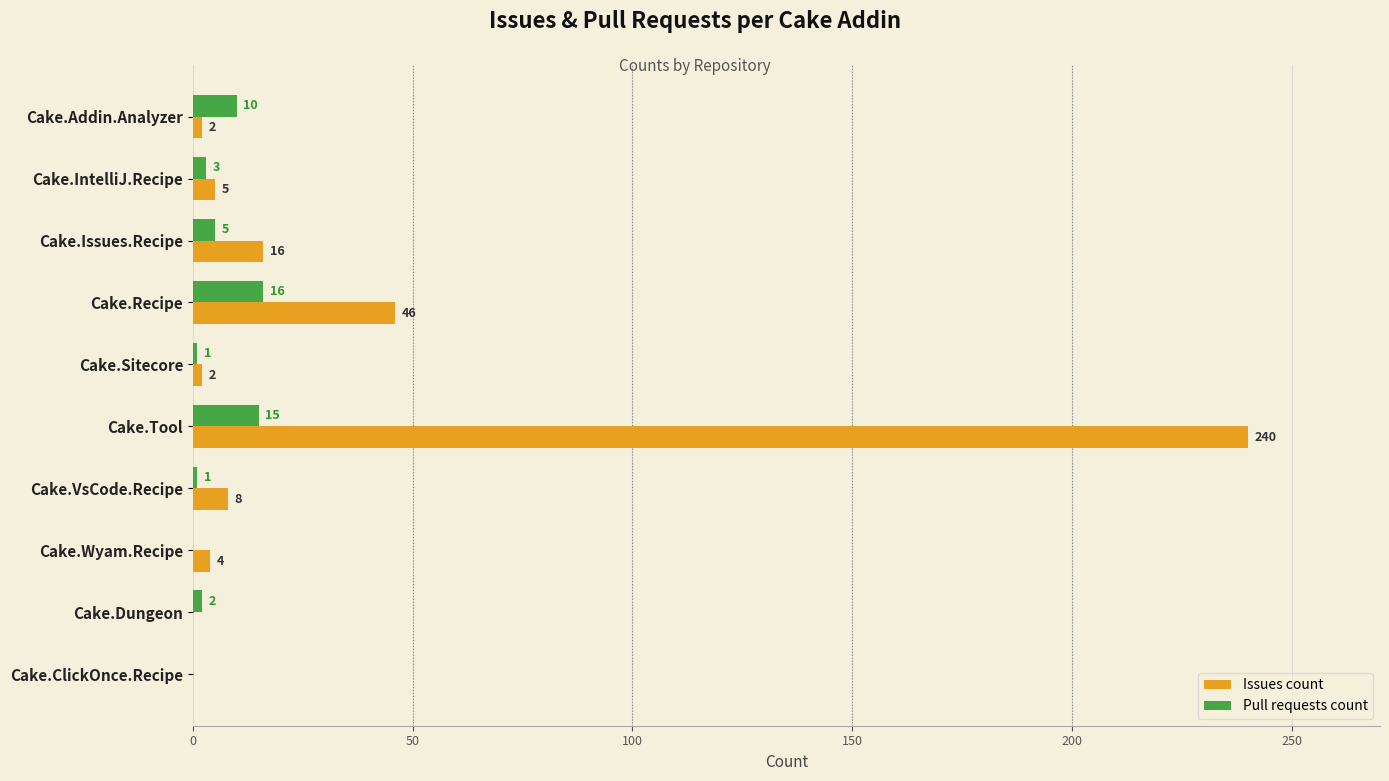

Which series changed the most between Cake.Addin.Analyzer and Cake.Wyam.Recipe?

Pull requests count